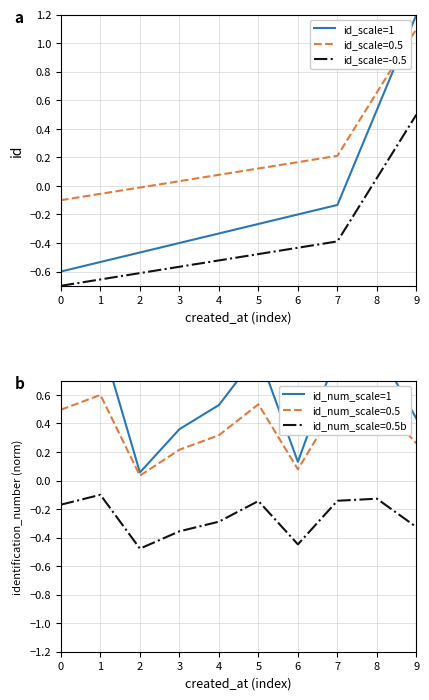

True or false: id_scale=0.5 and id_scale=-0.5 intersect in this chart.

False